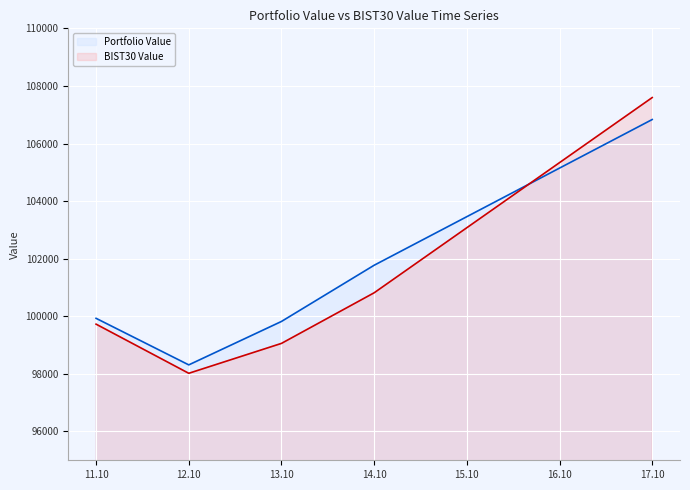

How many data points in BIST30 Value are above 99727?

3